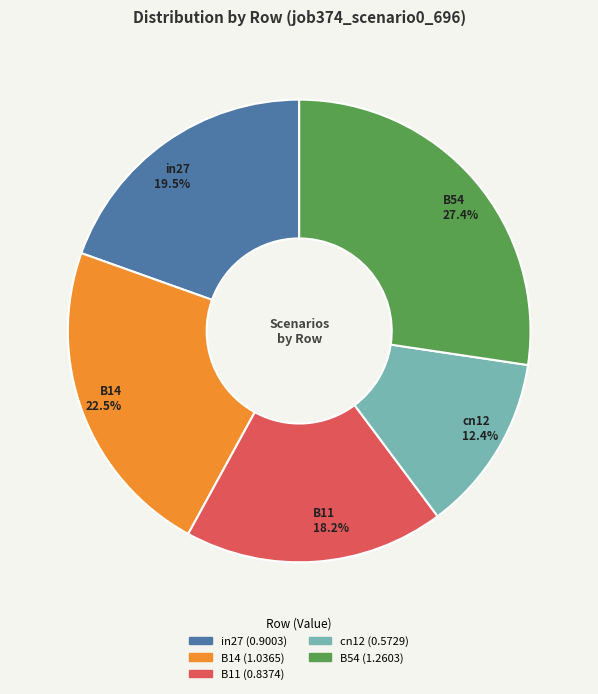

Does B11 represent more than half of the total?

No